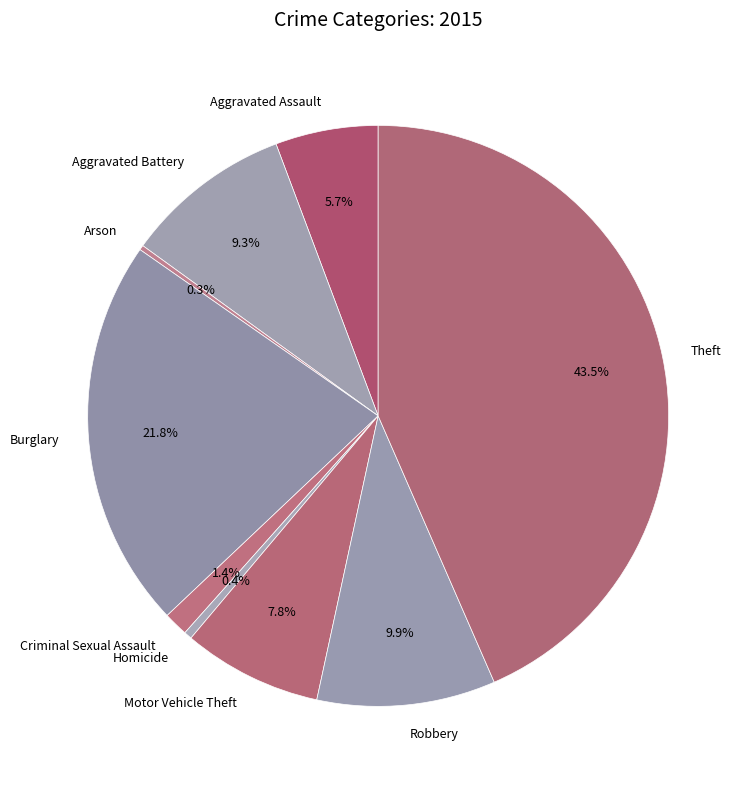

Approximately how many times larger is the value at Aggravated Battery compared to Homicide?

21.1